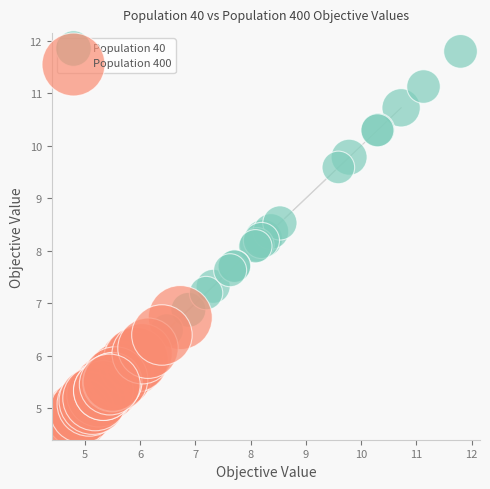

Which series reaches the maximum Y coordinate?

Population 40